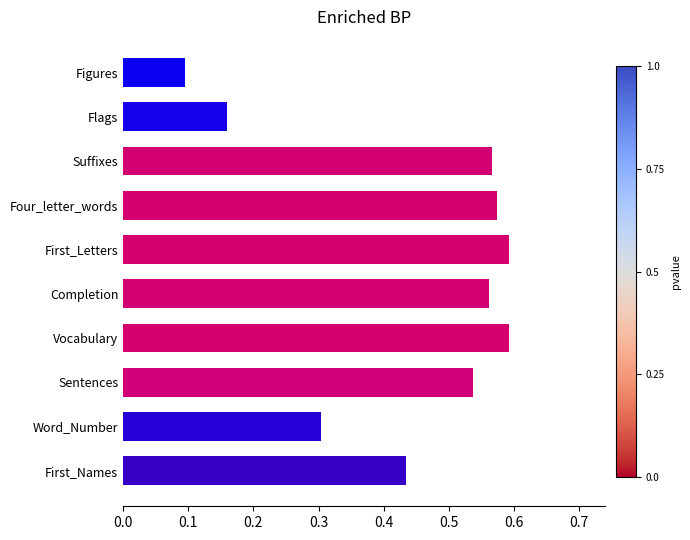

What is the difference between the maximum and second lowest values?

0.4